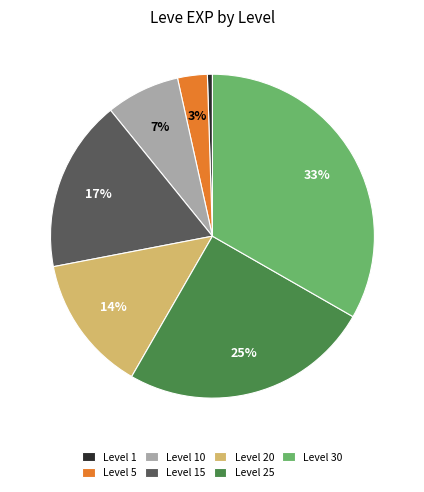

What is the ratio of the value at Level 25 to the value at Level 20?

1.8